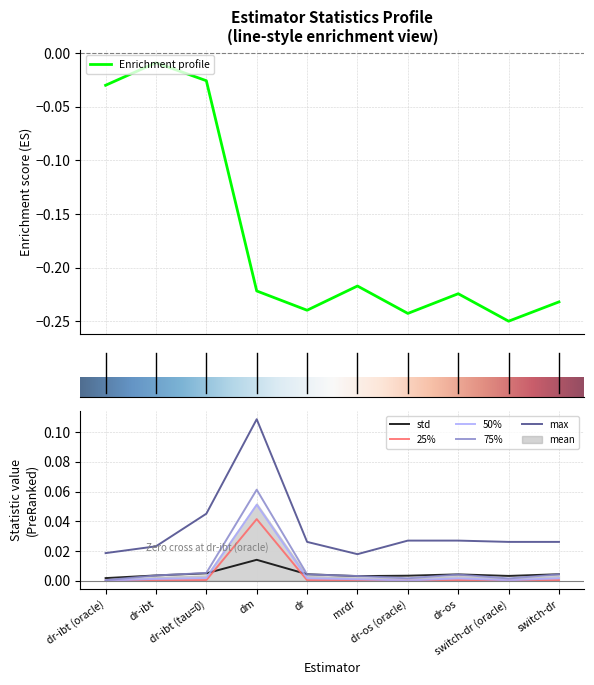

Which category has the lowest value across all series?

dr-ibt (oracle)